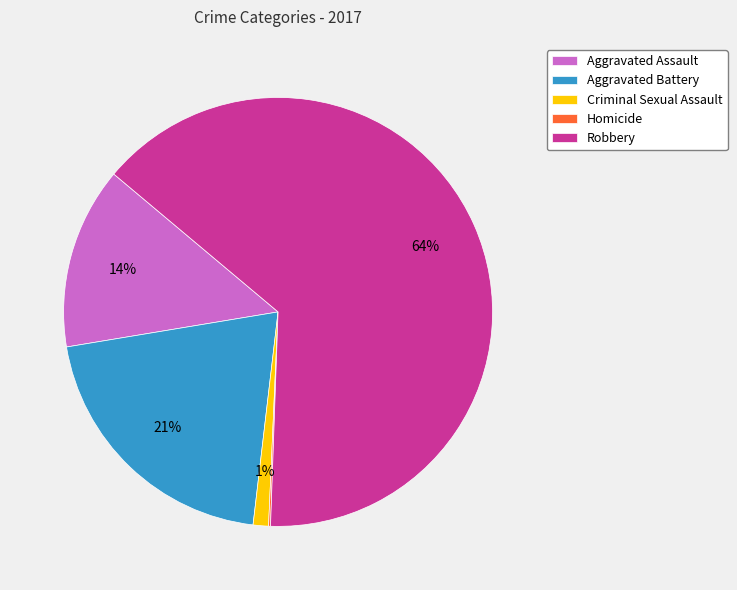

The Aggravated Battery slice represents 21% of the pie. True or false?

True